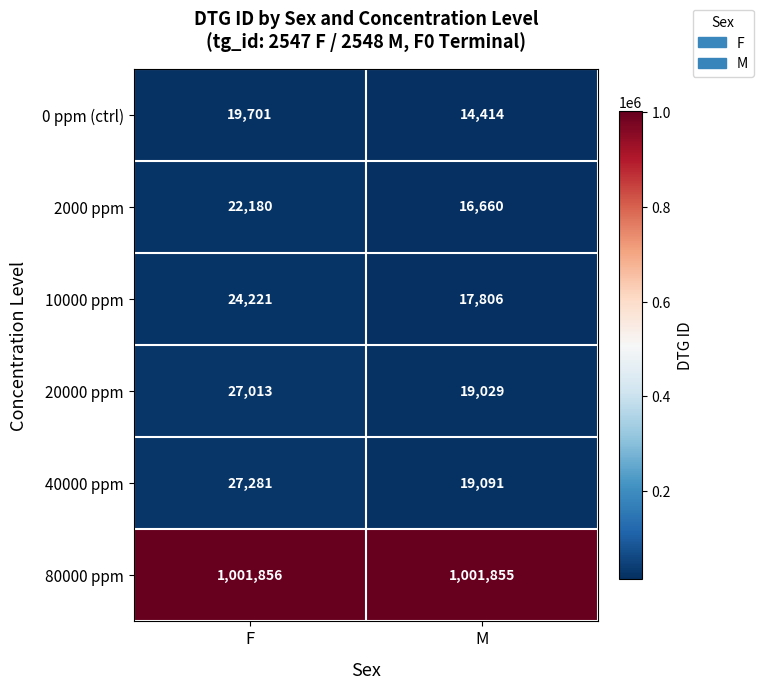

The 80000 ppm series shows 1001856 at F. True or false?

True